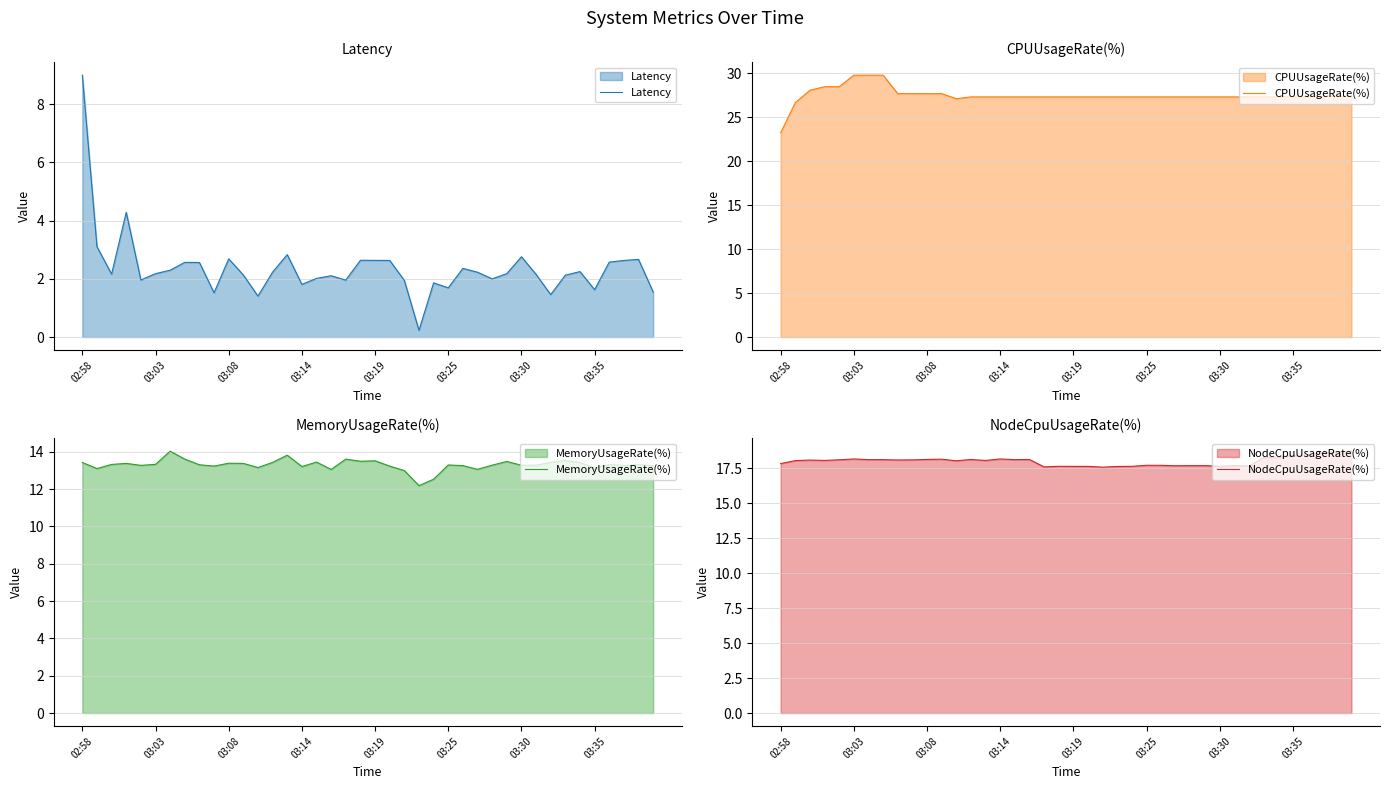

What is the minimum value for CPUUsageRate(%)?

23.2